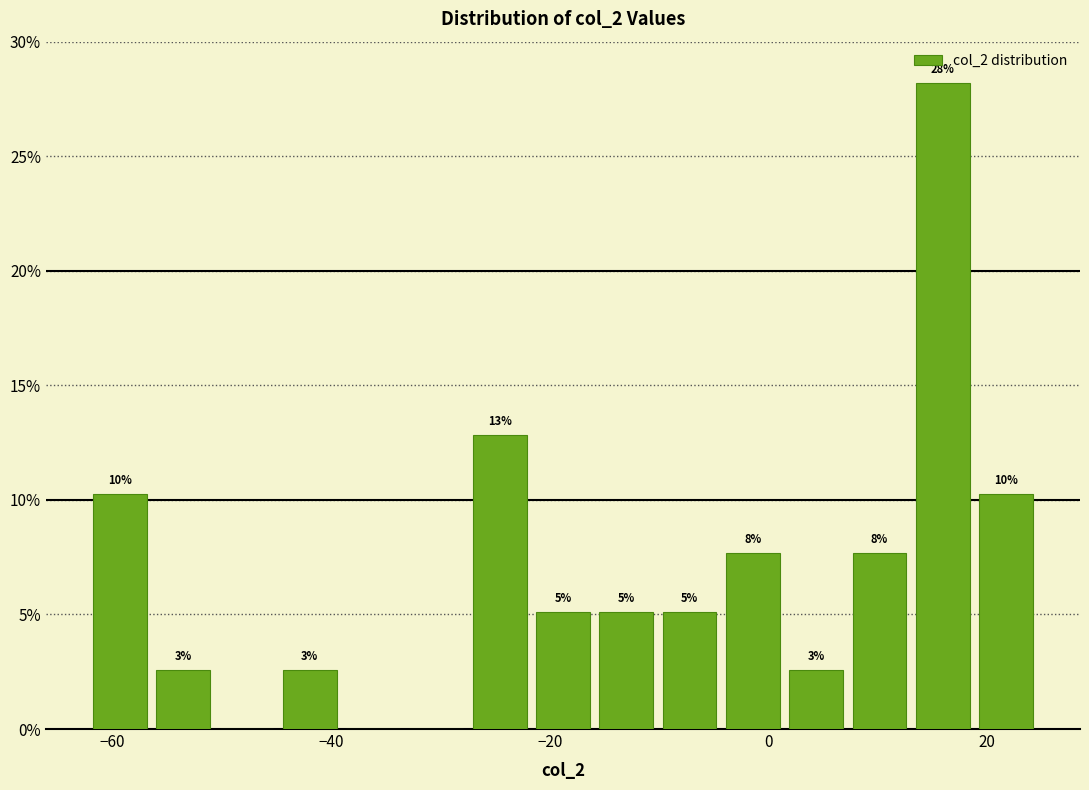

Around what value on the x-axis is the tallest bar? Give the approximate position of its centre, as read against the axis.

16